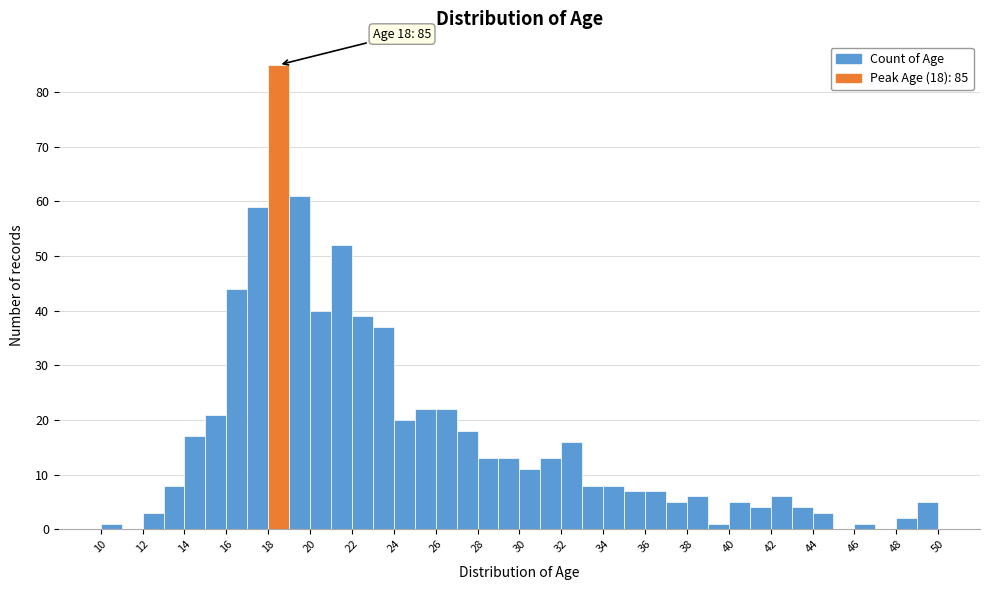

Over which range of the x-axis is the bar tallest?

18 to 19